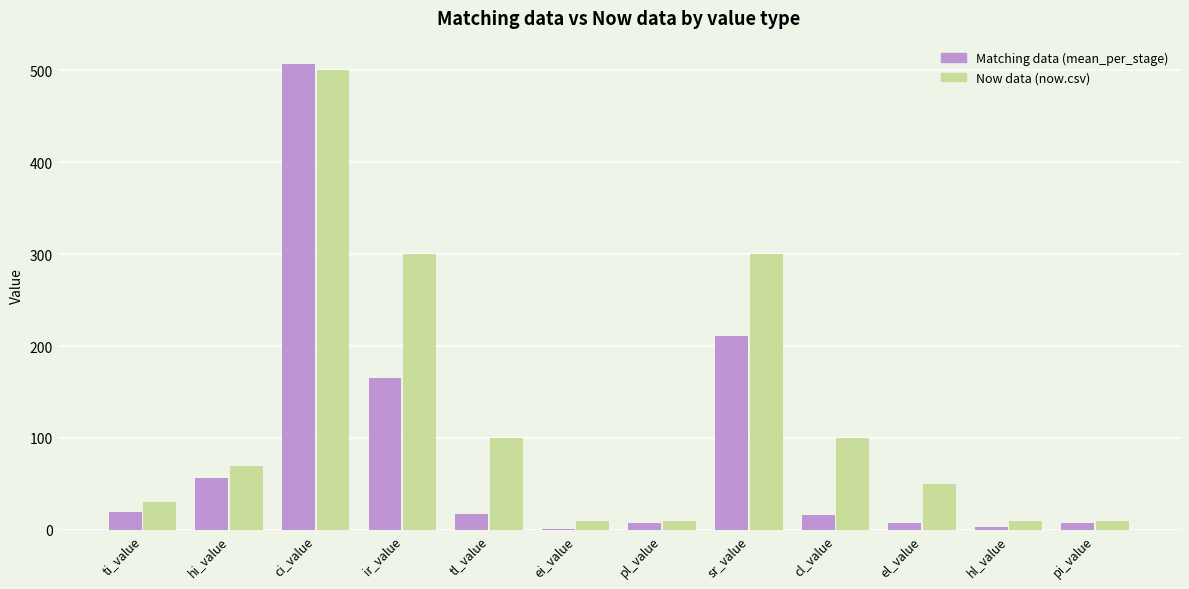

How many series are shown in this chart?

2